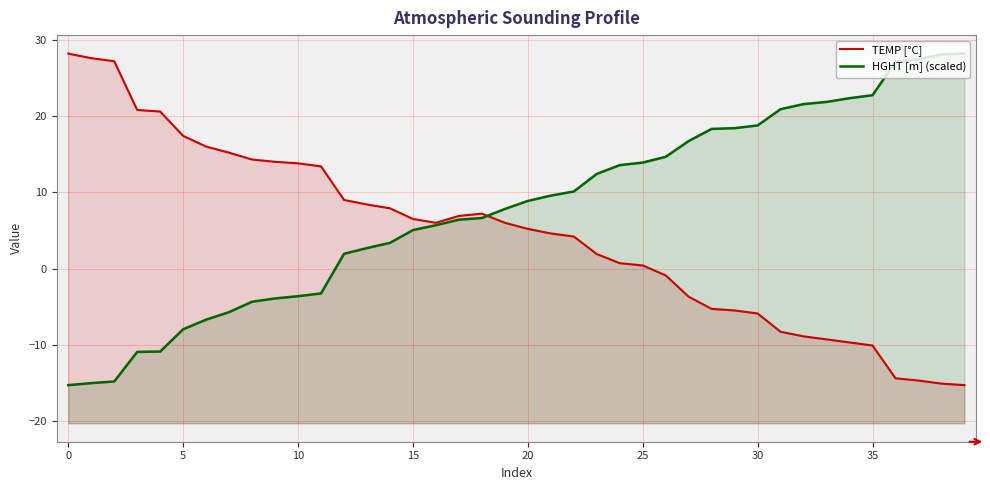

Which category has the lowest value in the TEMP [°C] series?

39